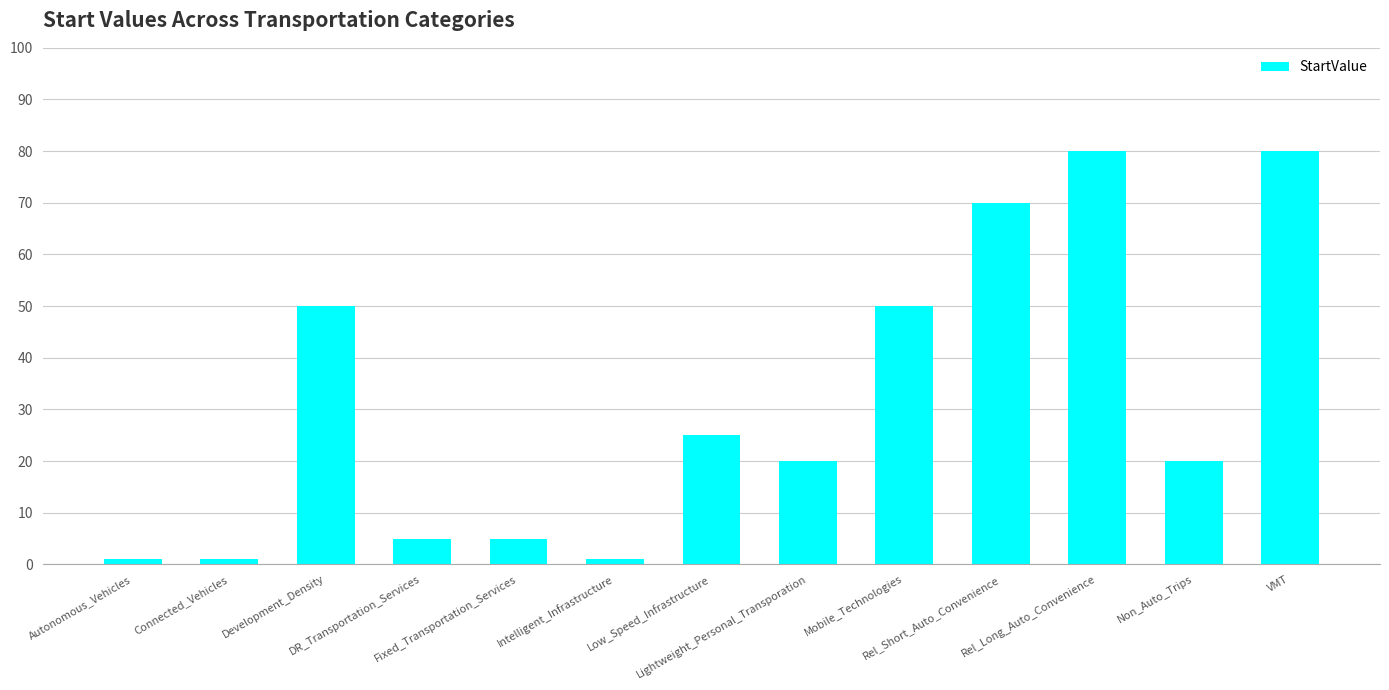

What is the maximum value shown in the chart?

80